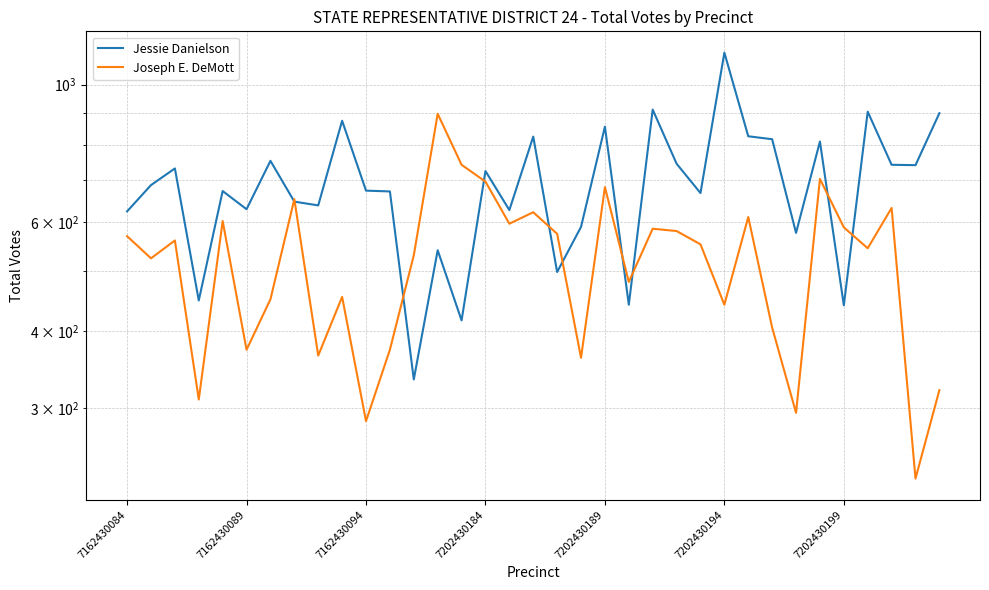

Is the value of Joseph E. DeMott at 25 greater than the value of Jessie Danielson at 33?

No